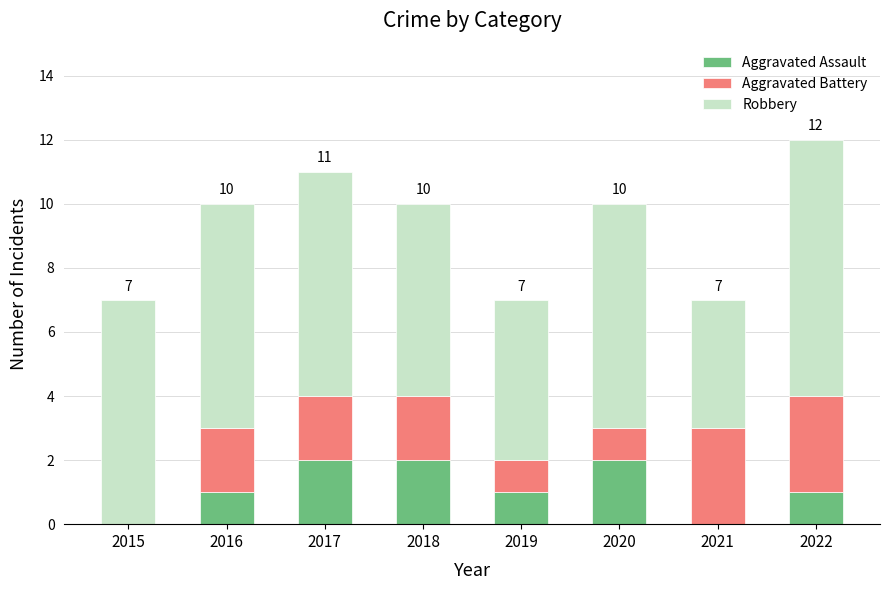

Does the chart contain stacked bars?

Yes